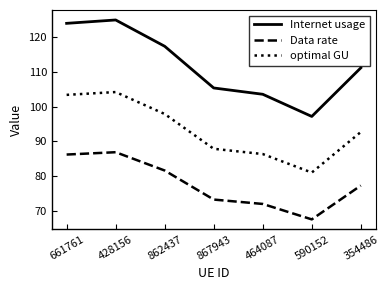

Does the chart display data point markers on the line(s)?

No